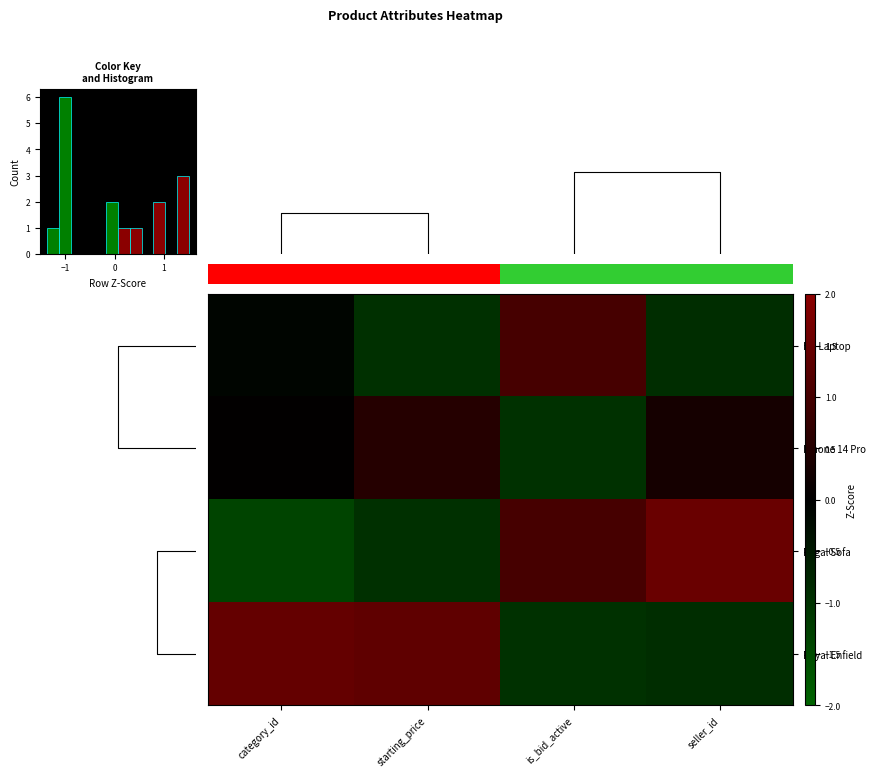

Rank the series by their average value, from highest to lowest.

Royal Enfield, Regal Sofa, Iphone 14 Pro, HP Laptop